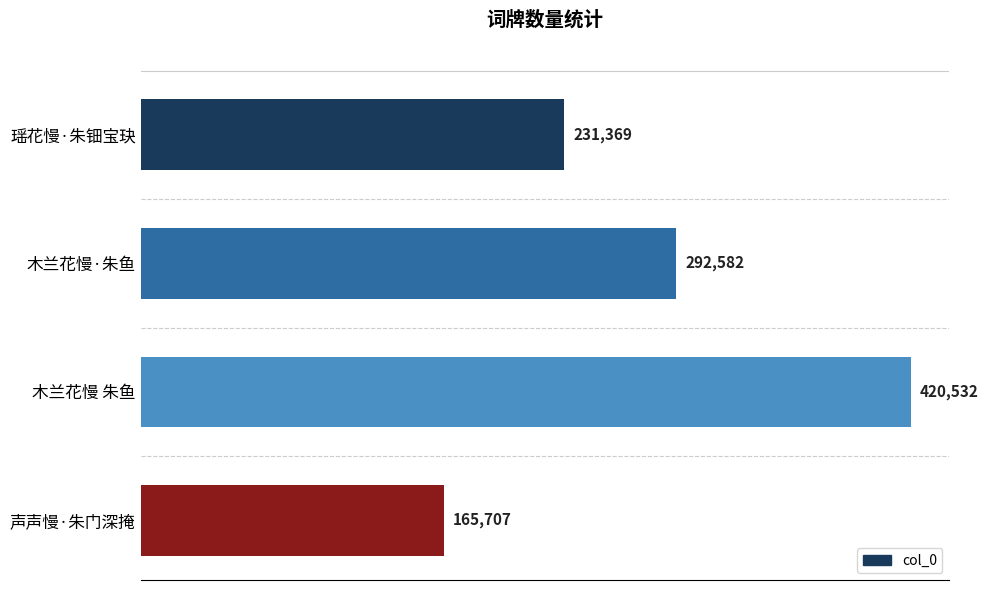

What is the difference between the second highest and minimum values?

126875